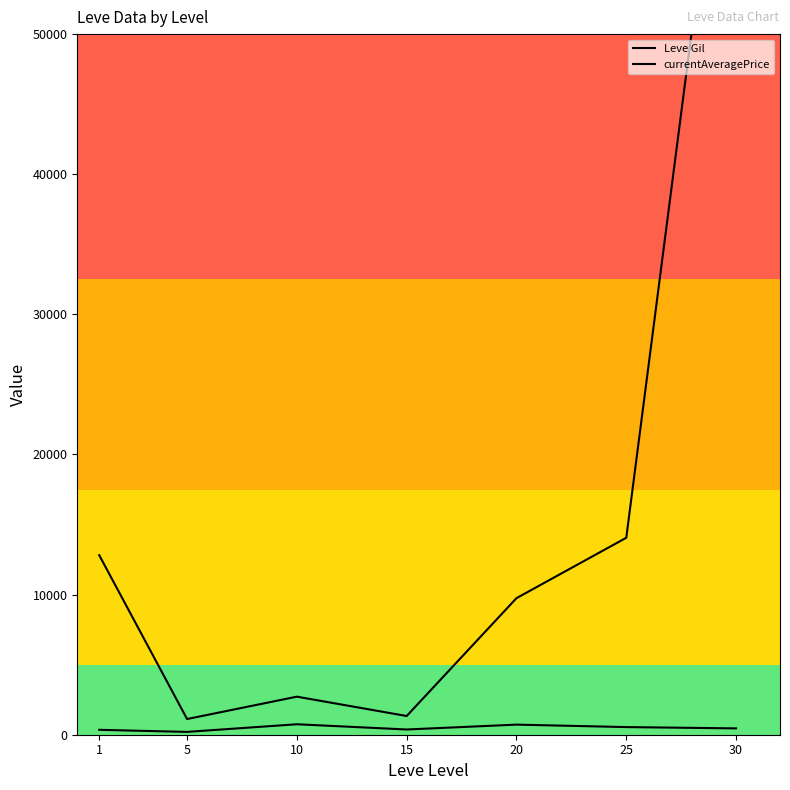

True or false: Leve Gil and currentAveragePrice intersect in this chart.

False